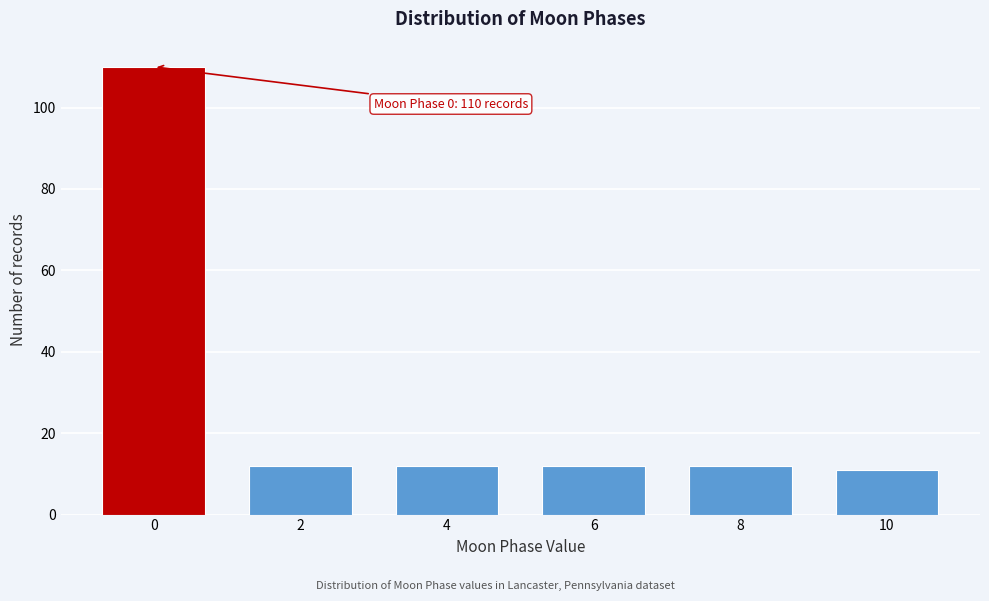

Reading right to left, list all the values displayed in this chart.

11	12	12	12	12	110